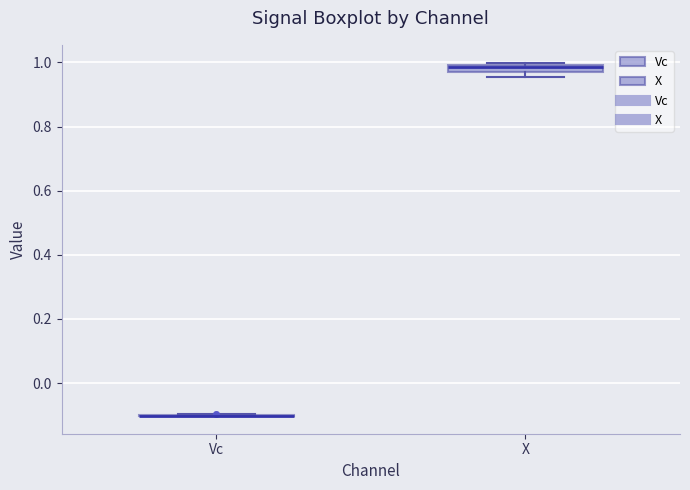

Where is the lower edge of the box for X on the y-axis? The values are not printed on the chart, so give them approximately, as read against the axis.

0.98